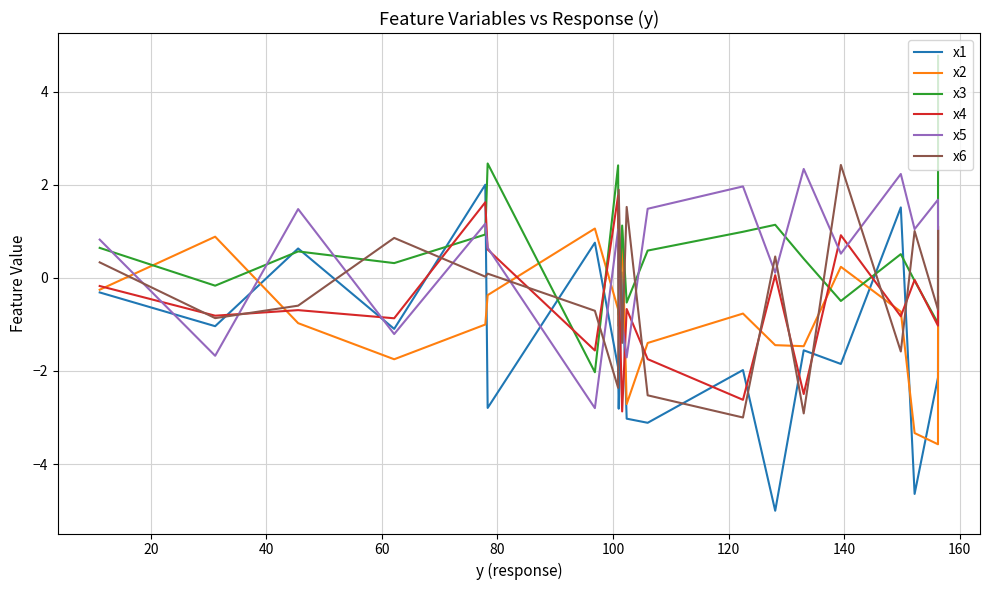

What is the minimum value shown in the chart?

-5.0